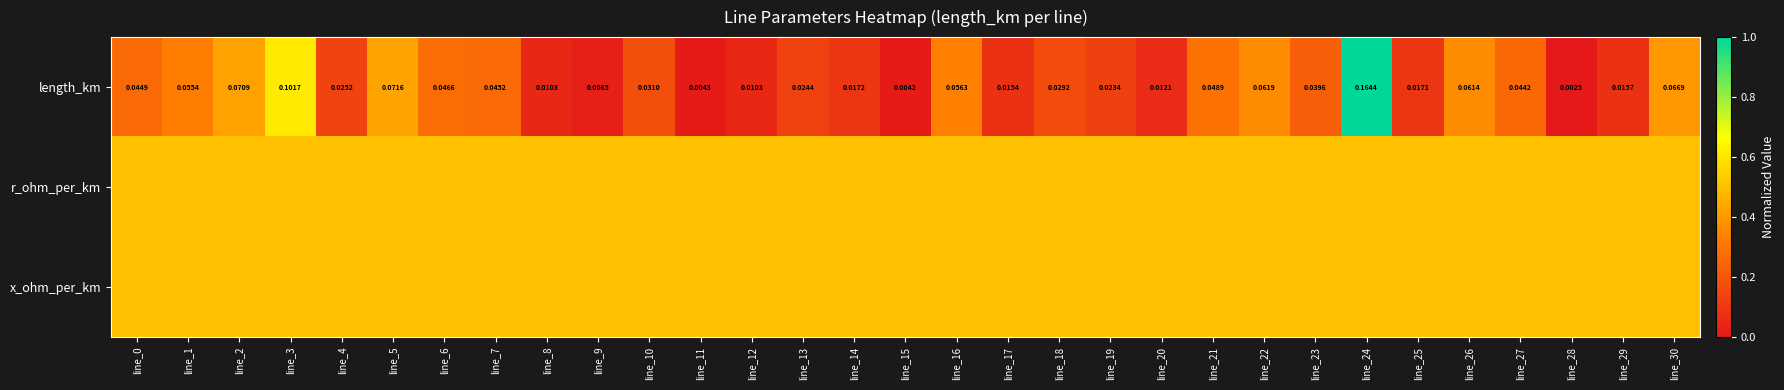

At which category is the sum across all series the highest?

line_24